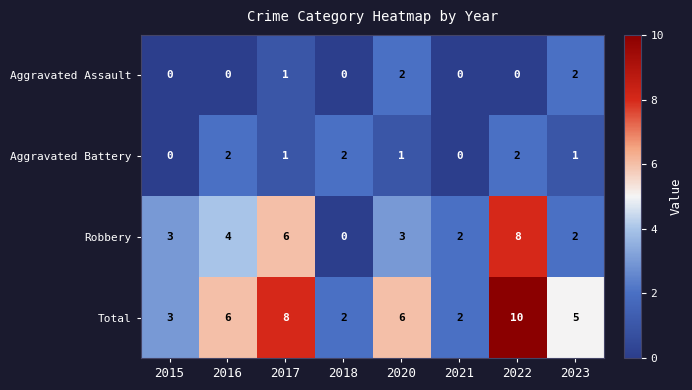

What is the difference between the maximum and minimum values in the Robbery series?

8